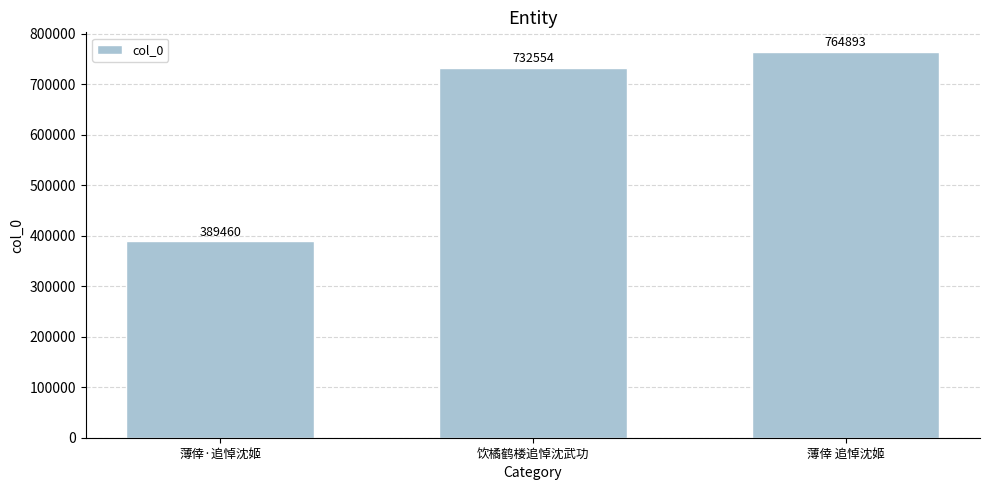

At which category does the chart reach its peak across all series?

薄倖 追悼沈姬